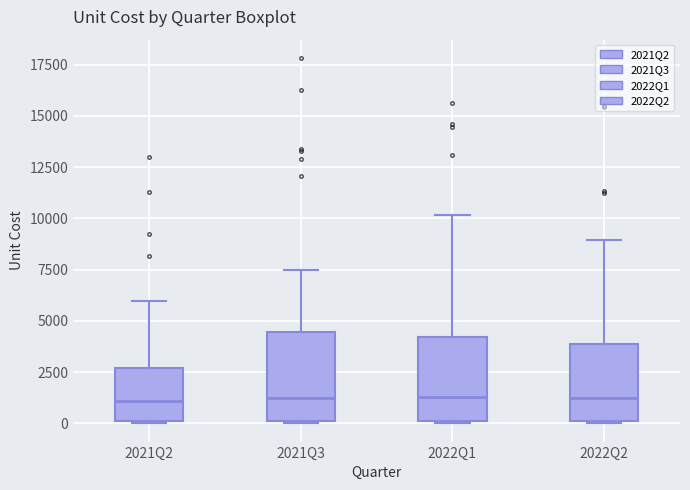

Reading left to right, read every box against the y-axis: the position of its median line, the range the box covers, and the ends of its whiskers. The values are not printed on the chart, so give them approximately, as read against the axis.

2021Q2: median 1000, box 0 to 2500, whiskers 0 to 6000
2021Q3: median 1000, box 0 to 4500, whiskers 0 to 7500
2022Q1: median 1500, box 0 to 4000, whiskers 0 to 10000
2022Q2: median 1000, box 0 to 4000, whiskers 0 to 9000